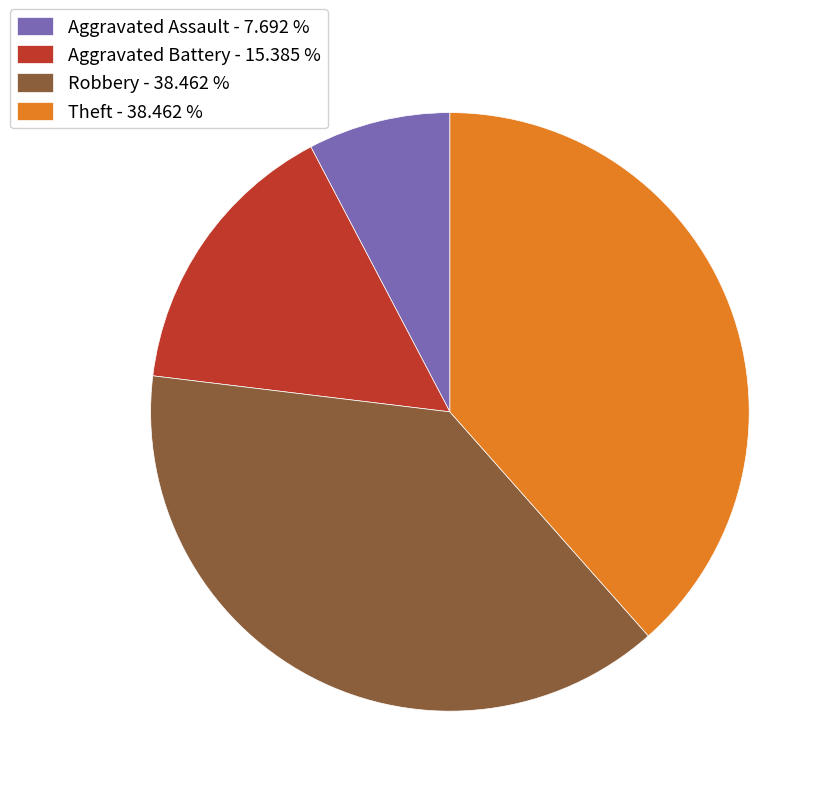

How many slices are in this pie chart?

4